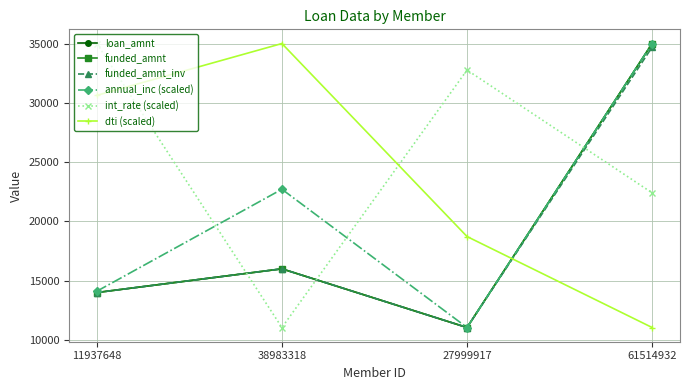

What is the difference between the maximum and second lowest values in the annual_inc (scaled) series?

20891.4